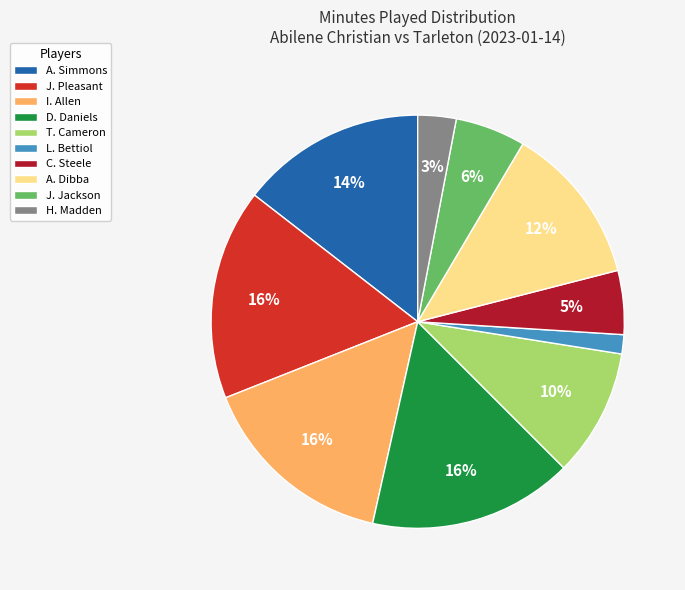

To the nearest percent, what portion does T. Cameron represent?

10%